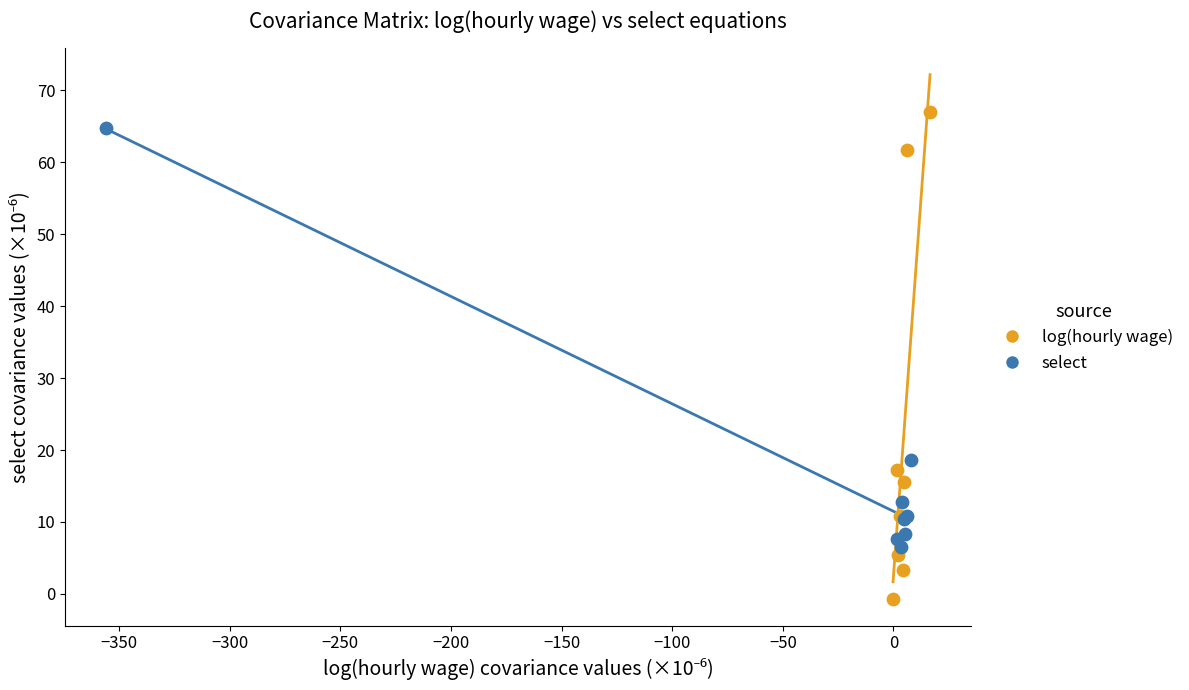

Which series reaches the minimum Y coordinate?

log(hourly wage)